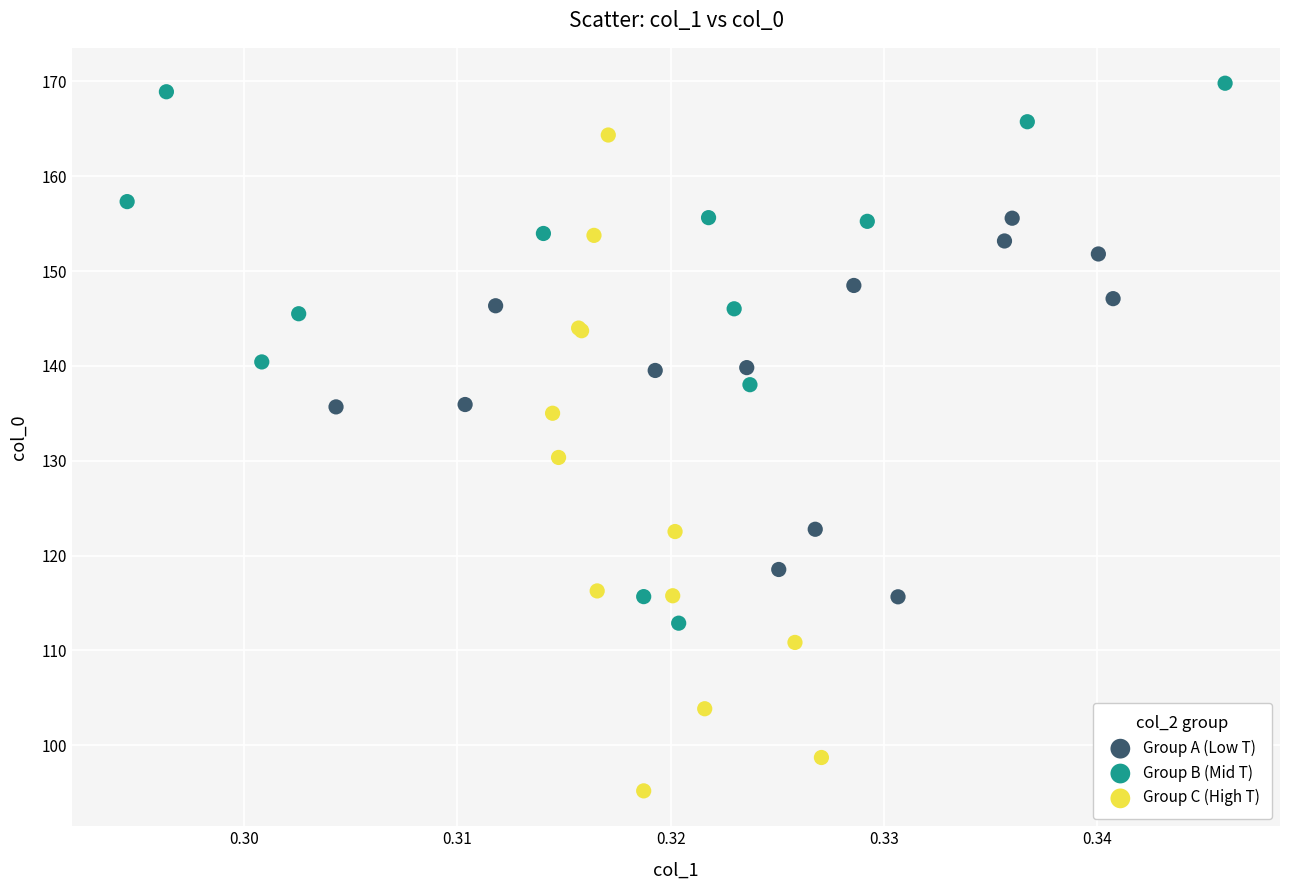

What are all the series names shown in the legend?

Group A (Low T), Group B (Mid T), Group C (High T)